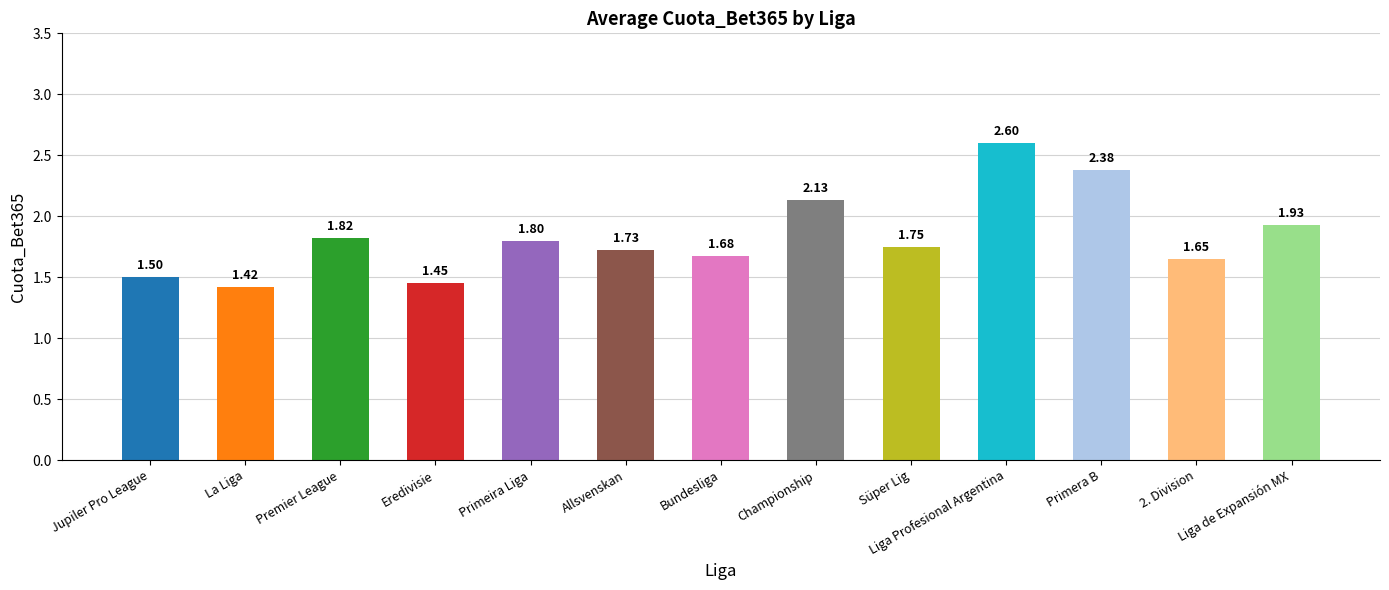

What is the difference between the values at 2. Division and Championship?

0.5